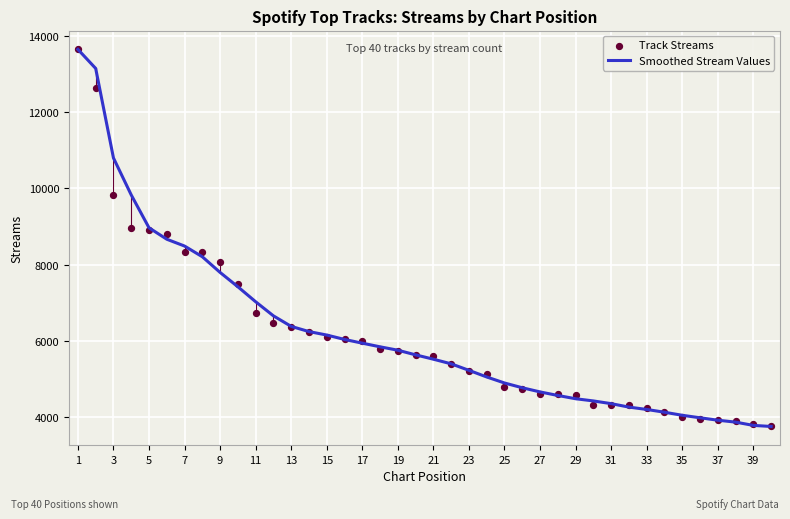

What are all the series names shown in the legend?

Smoothed Stream Values, Track Streams